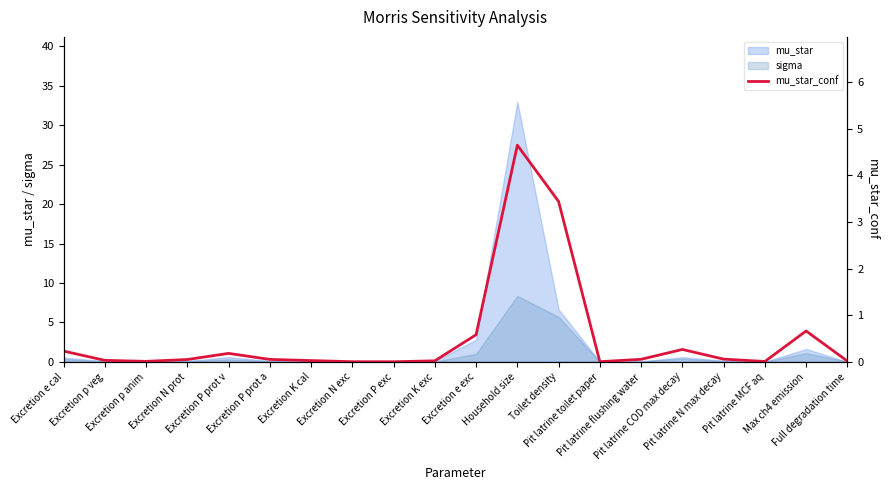

Which category has the lowest value across all series?

Excretion P exc